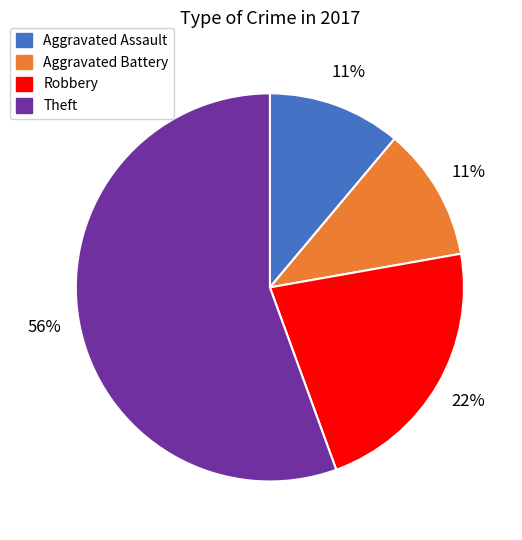

Does any single category account for the majority?

Yes